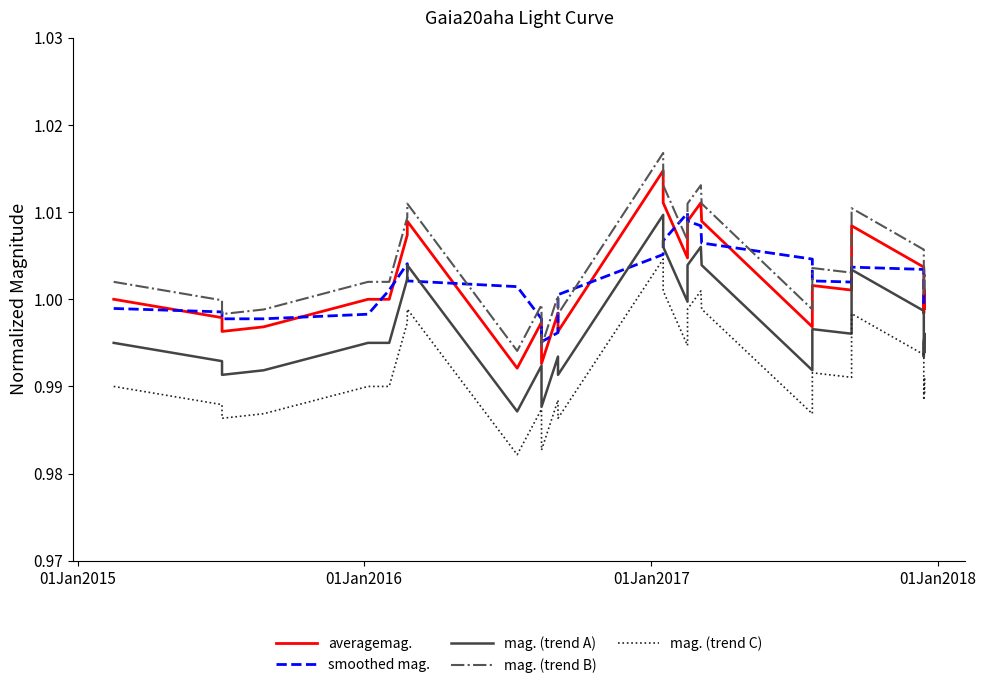

True or false: mag. (trend A) and mag. (trend C) cross at least once.

False